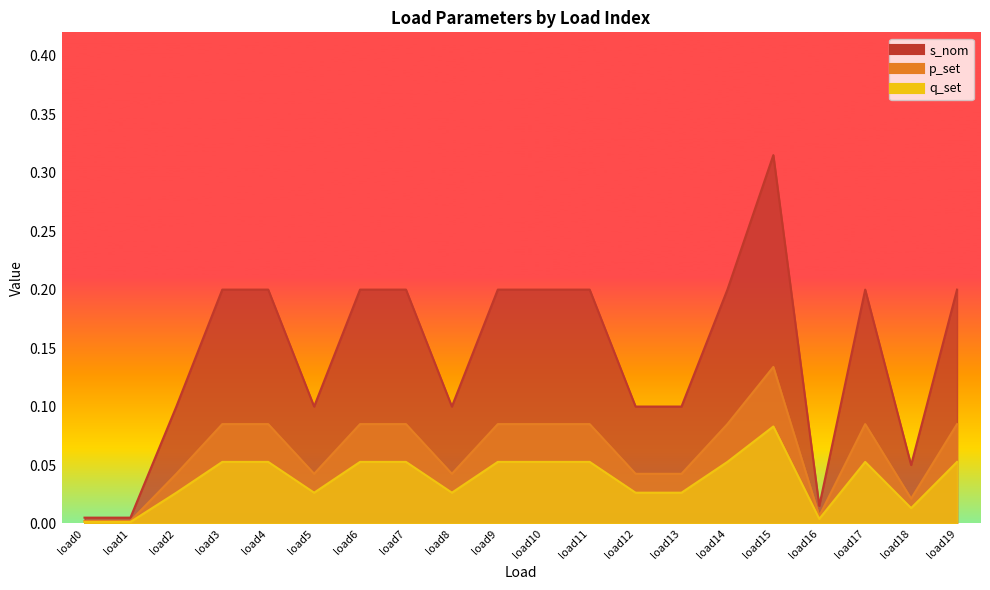

What is the maximum value for p_set?

0.1